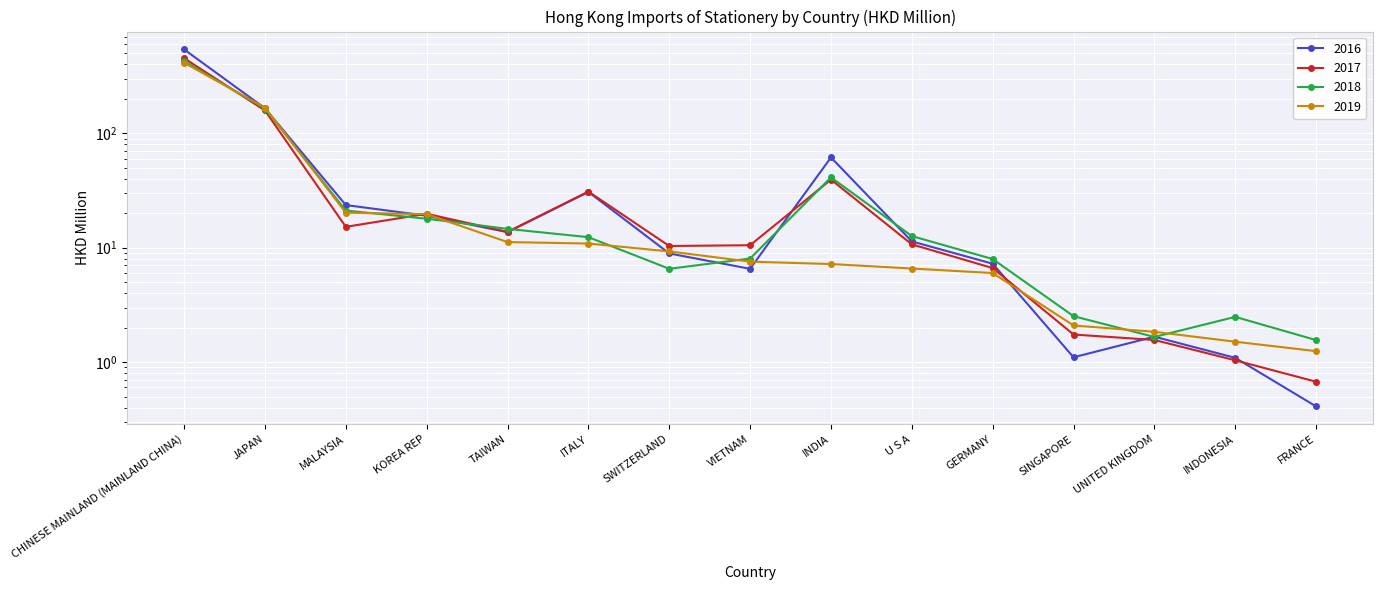

What is the value of the 2018 point at the 7th from the left?

6.5